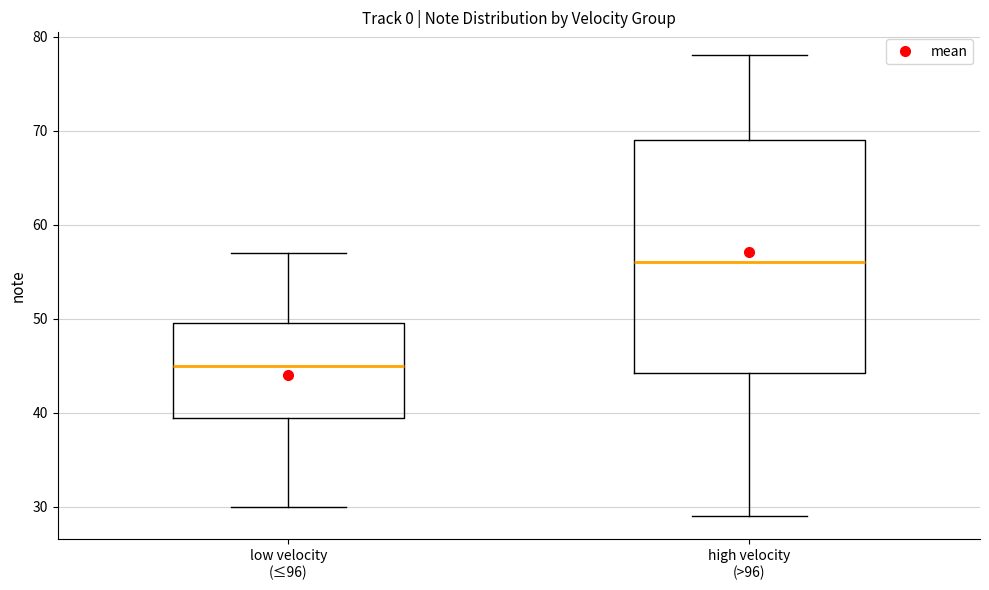

Reading left to right, transcribe this box plot: for each box, give where its median line is, the range the box spans, and where its two whiskers end, as read against the y-axis. The values are not printed on the chart, so give them approximately, as read against the axis.

low velocity (≤96): median 45, box 40 to 50, whiskers 30 to 57
high velocity (>96): median 56, box 44 to 69, whiskers 29 to 78